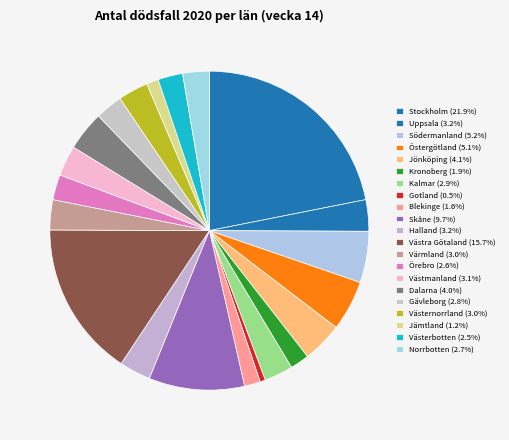

How many slices are in this pie chart?

21